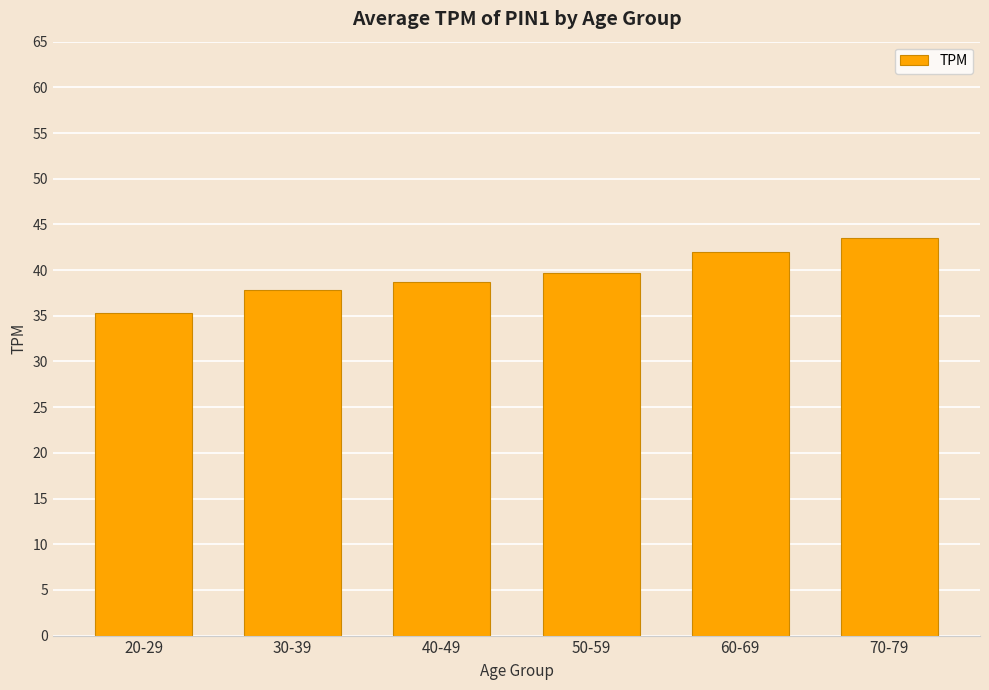

What is the ratio of the value at 50-59 to the value at 70-79?

0.9